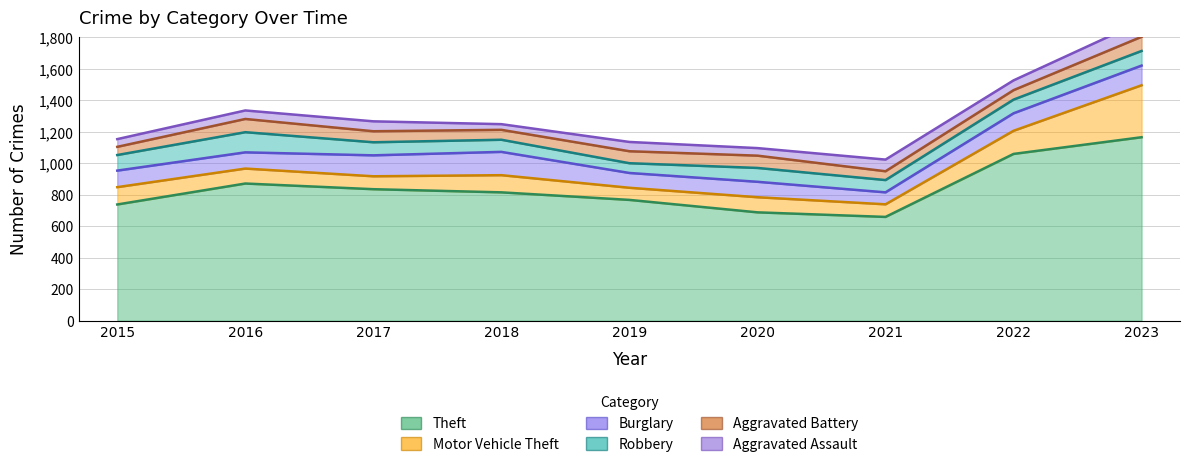

True or false: Aggravated Assault and Burglary cross at least once.

False